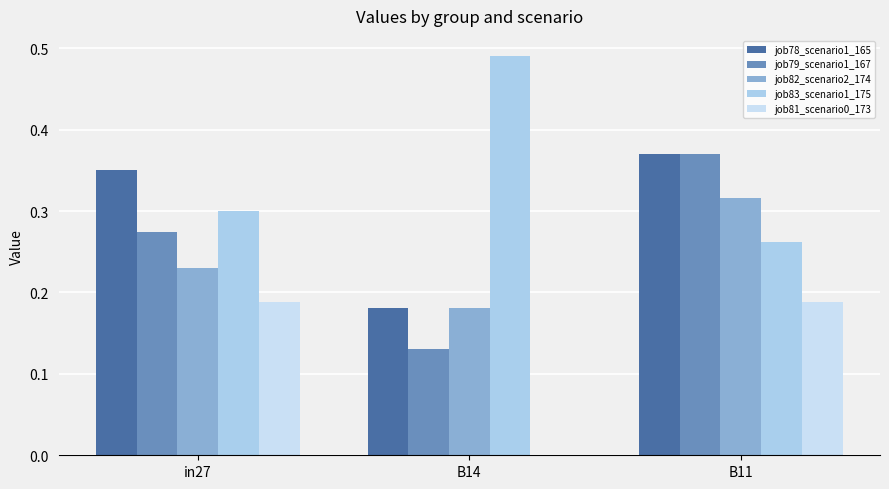

What is the total value across all series at in27?

1.3